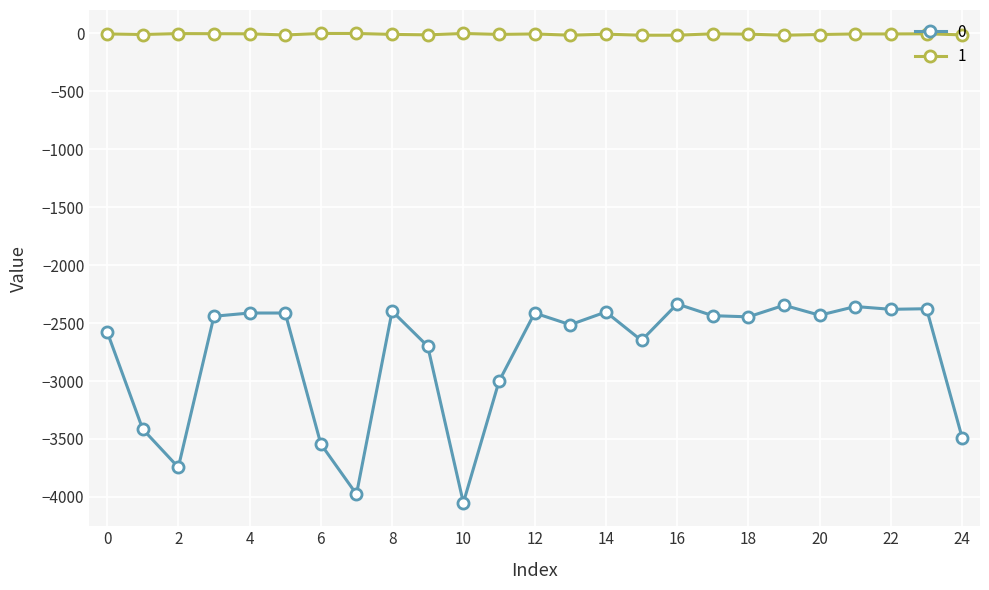

True or false: 1 has more than 2 points higher than both neighbors.

True